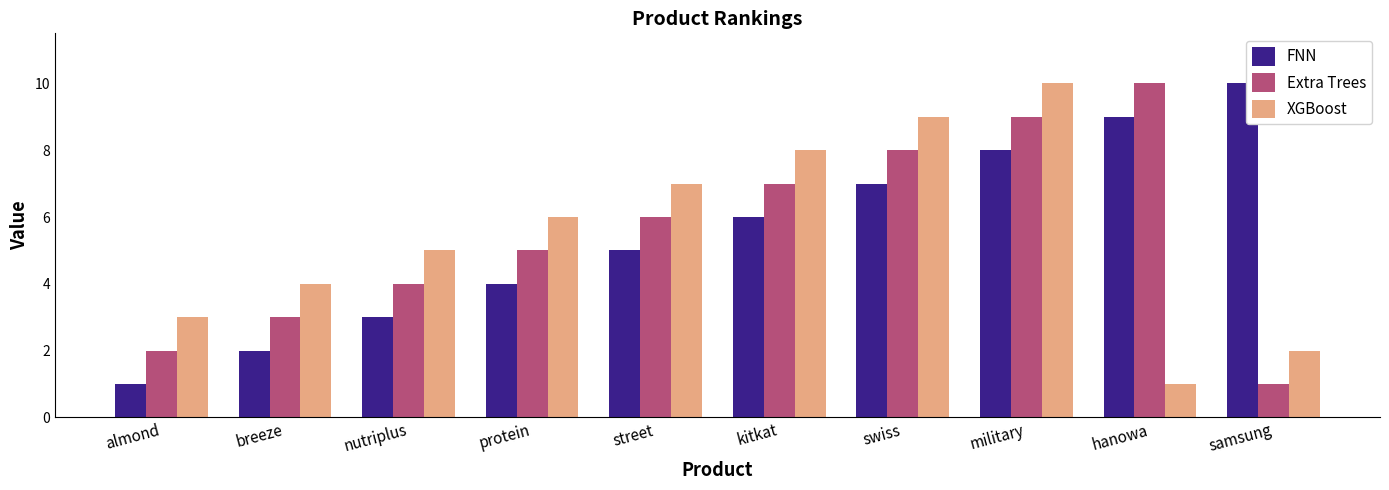

What is the label of the 4th bar from the right?

swiss